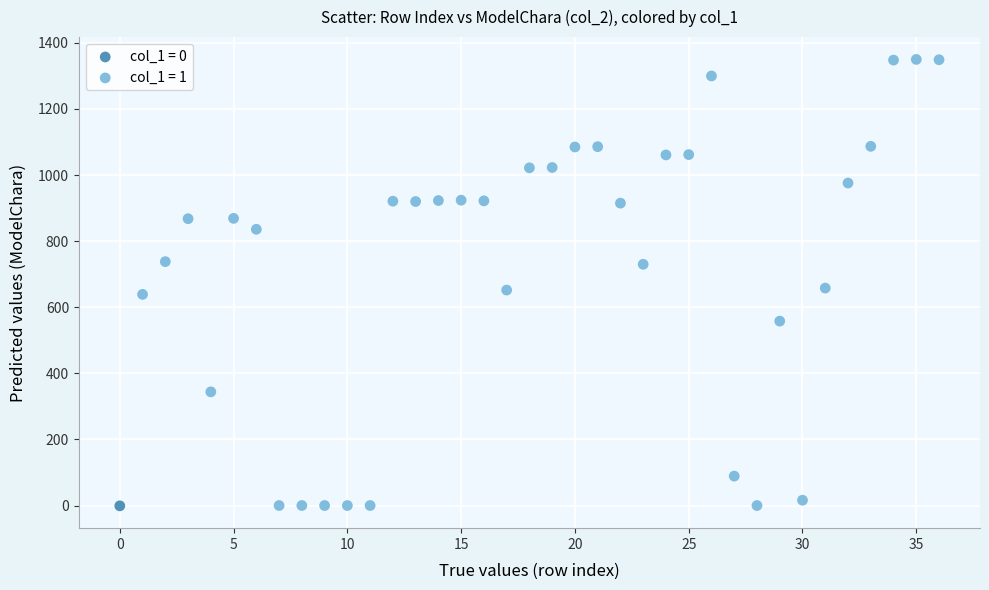

What are all the series names shown in the legend?

col_1 = 0, col_1 = 1